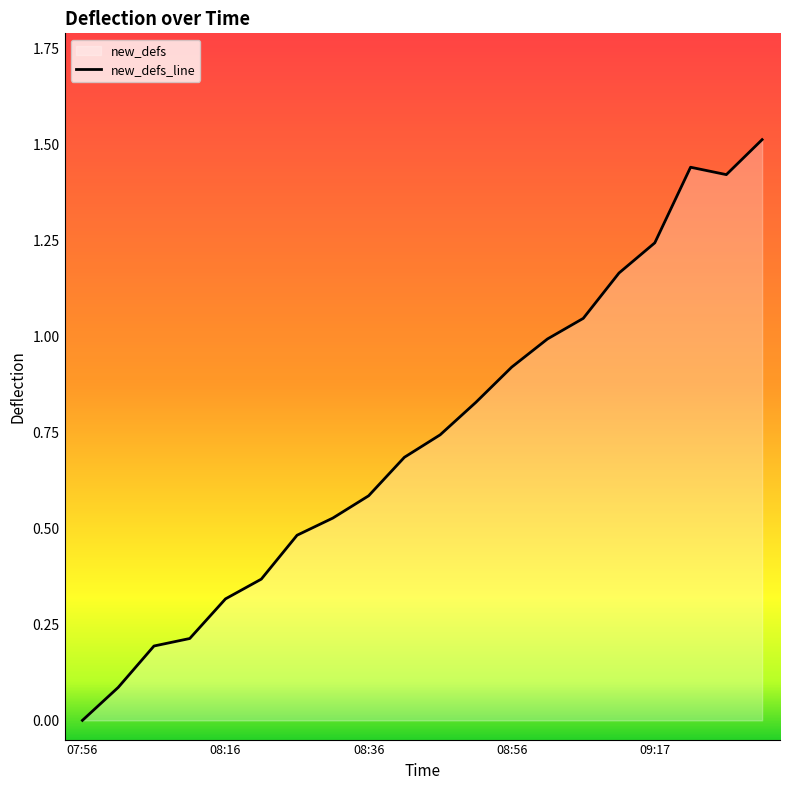

The value at 09:00 is 1.0. True or false?

True